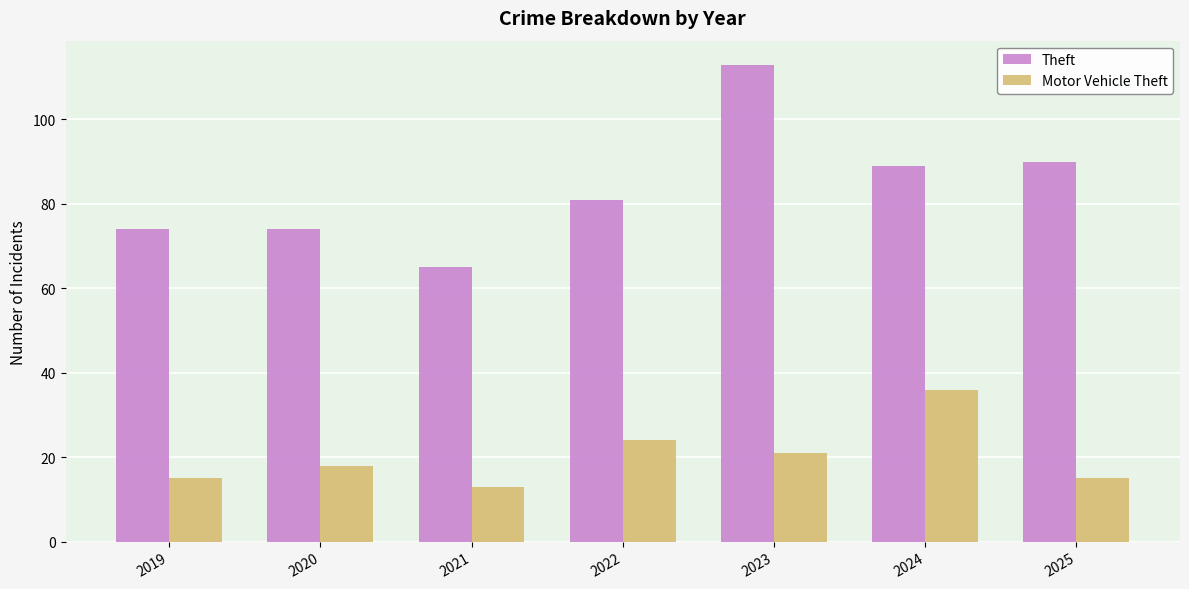

At 2024, list the series in order from smallest to largest.

Motor Vehicle Theft, Theft